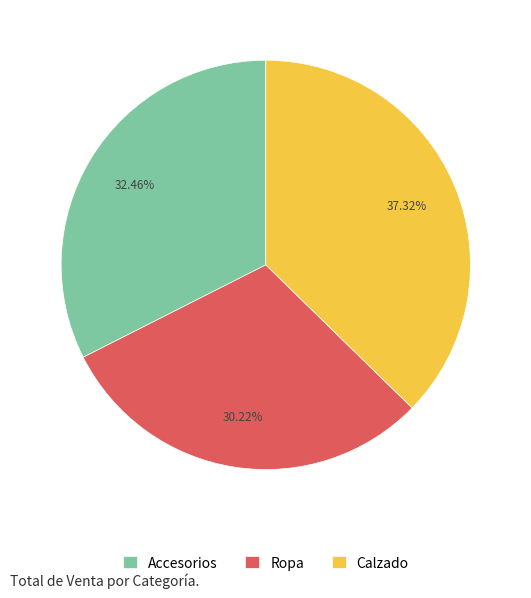

Is there any slice that represents more than half of the pie?

No